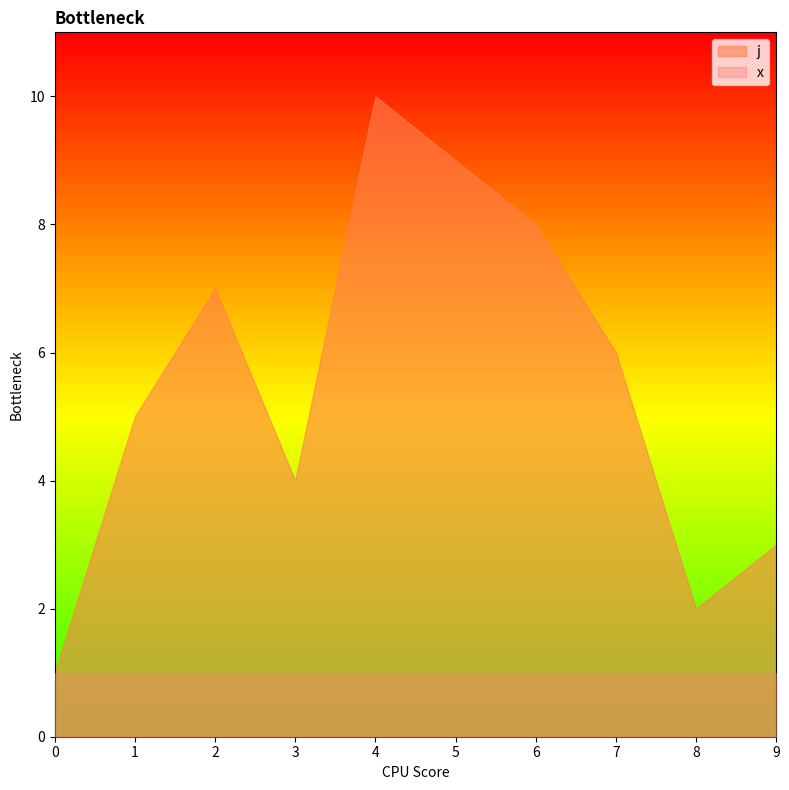

At which category is the sum across all series the highest?

4